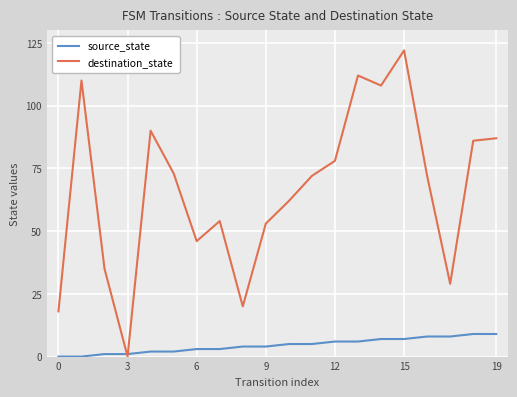

List the series in order of their overall mean, highest first.

destination_state, source_state